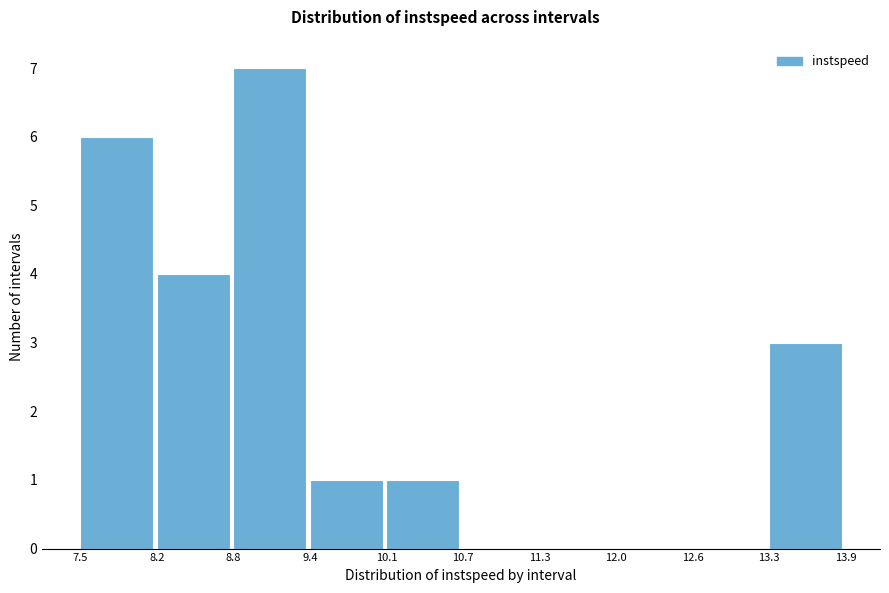

Reading left to right, list every bar in this chart as the range it spans on the x-axis followed by its height. The values are not printed on the chart, so give them approximately, as read against the axis.

7.5 to 8.2: 6
8.2 to 8.8: 4
8.8 to 9.4: 7
9.4 to 10.1: 1
10.1 to 10.7: 1
10.7 to 11.3: 0
11.3 to 12.0: 0
12.0 to 12.6: 0
12.6 to 13.3: 0
13.3 to 13.9: 3